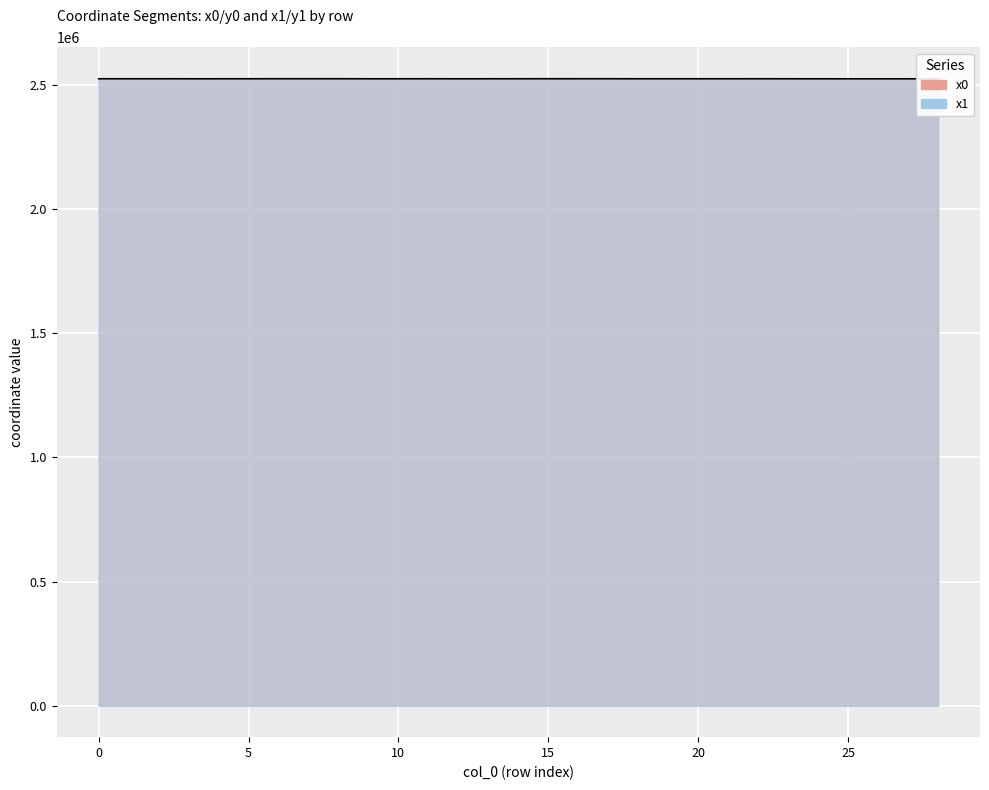

At which category does x0 reach its first local peak?

11